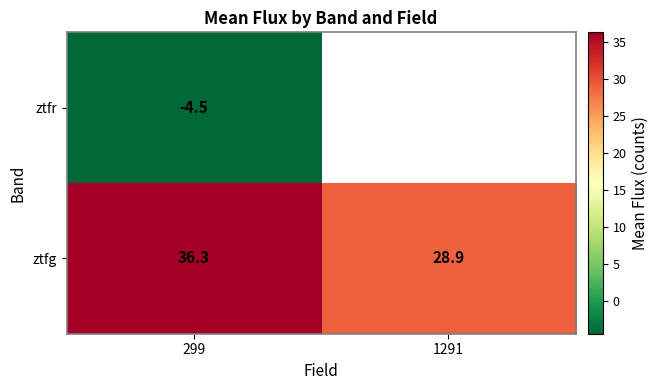

At 299, list the series in order from smallest to largest.

ztfr, ztfg